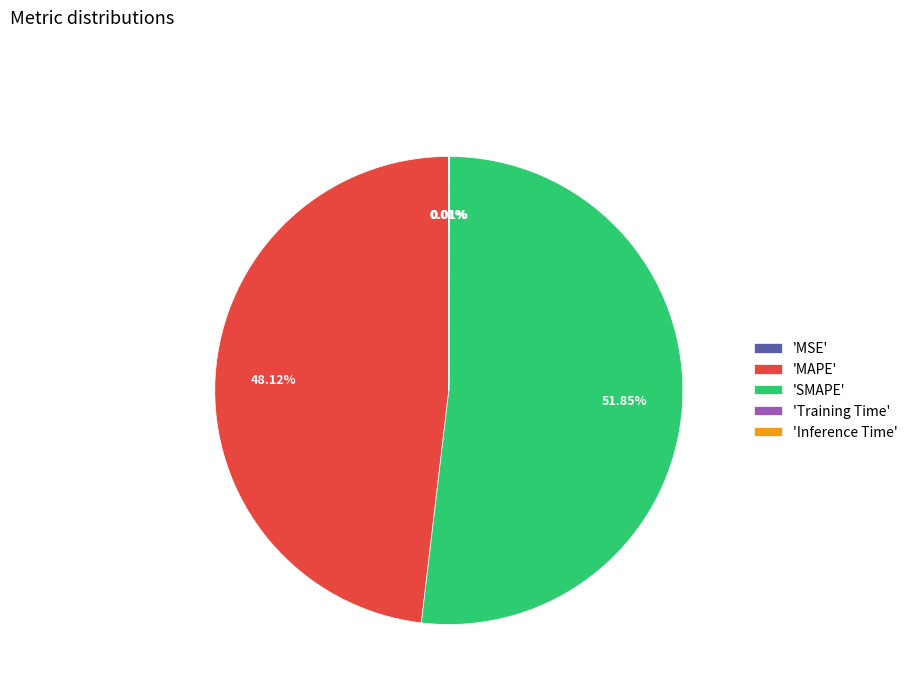

Is there a majority slice in this chart?

Yes